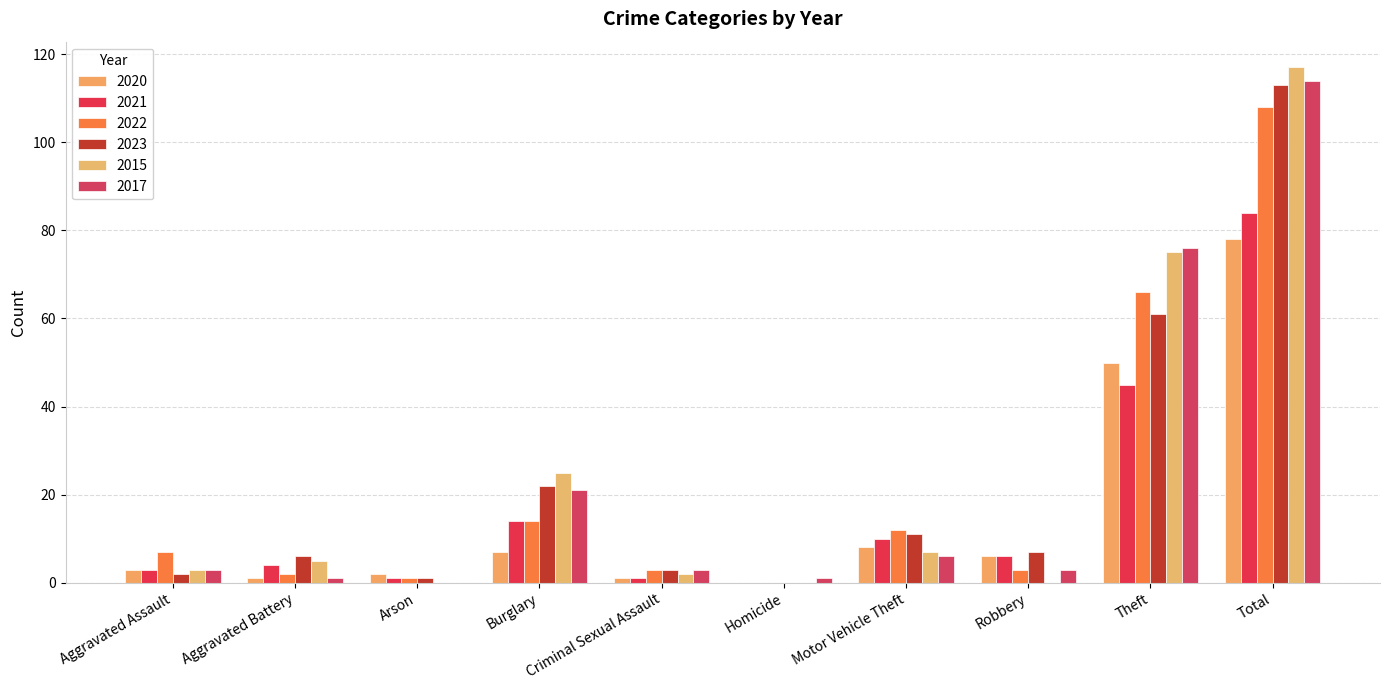

What is the difference between the 2023 values at Aggravated Assault and Aggravated Battery?

4